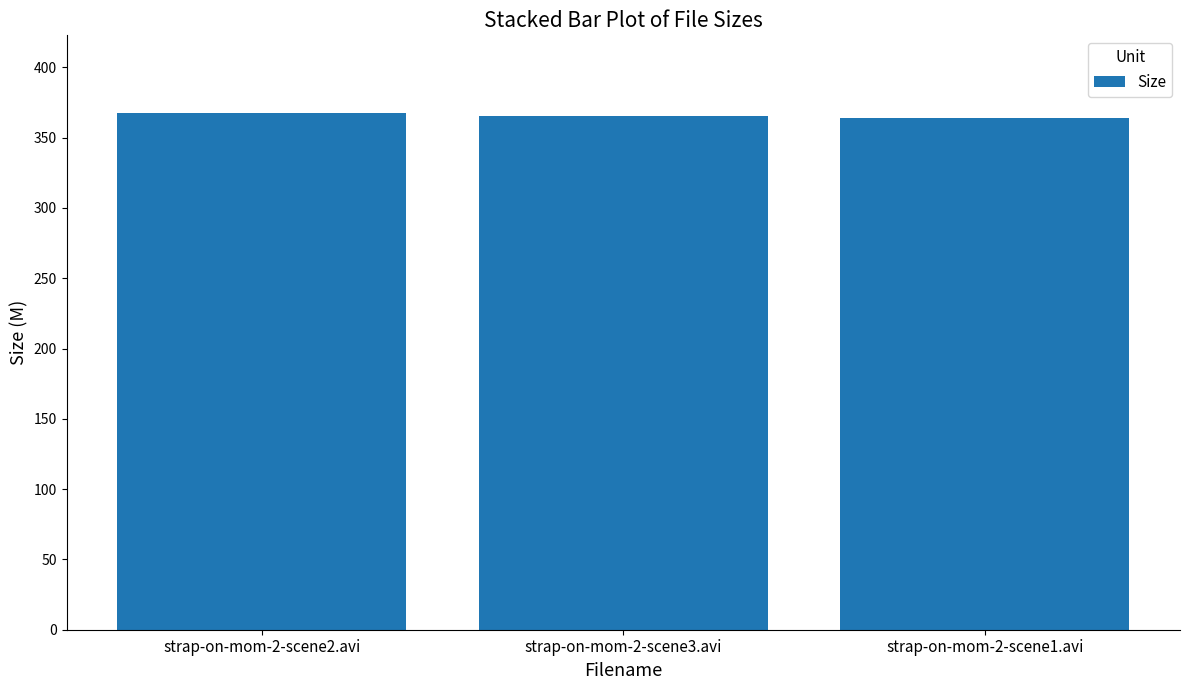

What is the label of the 3rd bar from the right?

strap-on-mom-2-scene2.avi